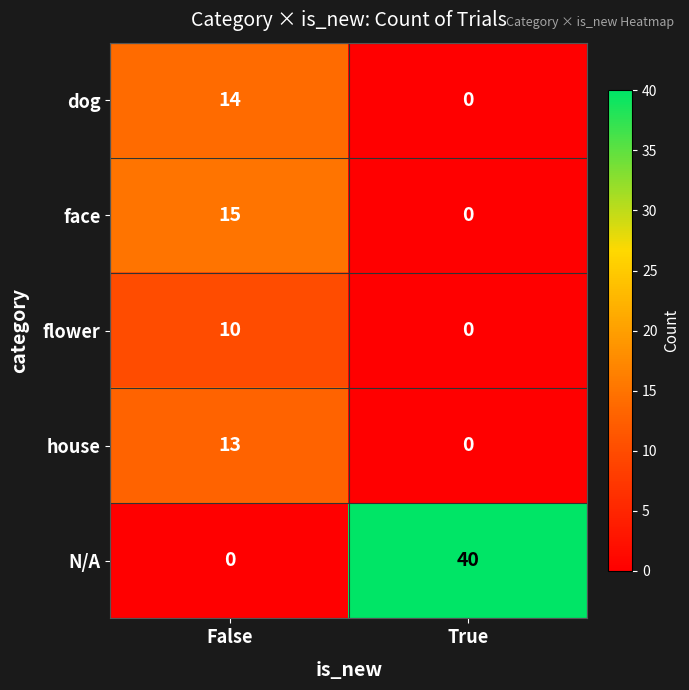

Reading left to right, transcribe all the data shown in this chart.

dog: 14	0
face: 15	0
flower: 10	0
house: 13	0
N/A: 0	40